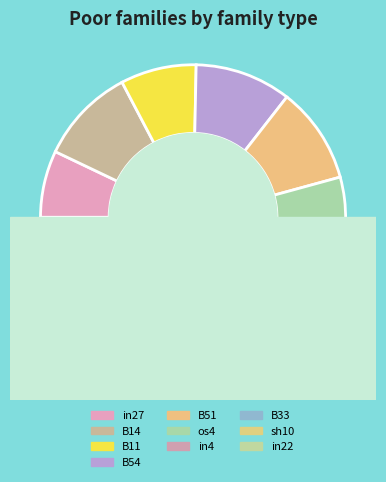

To the nearest percent, what is the combined percentage of in22 and B51?

23%